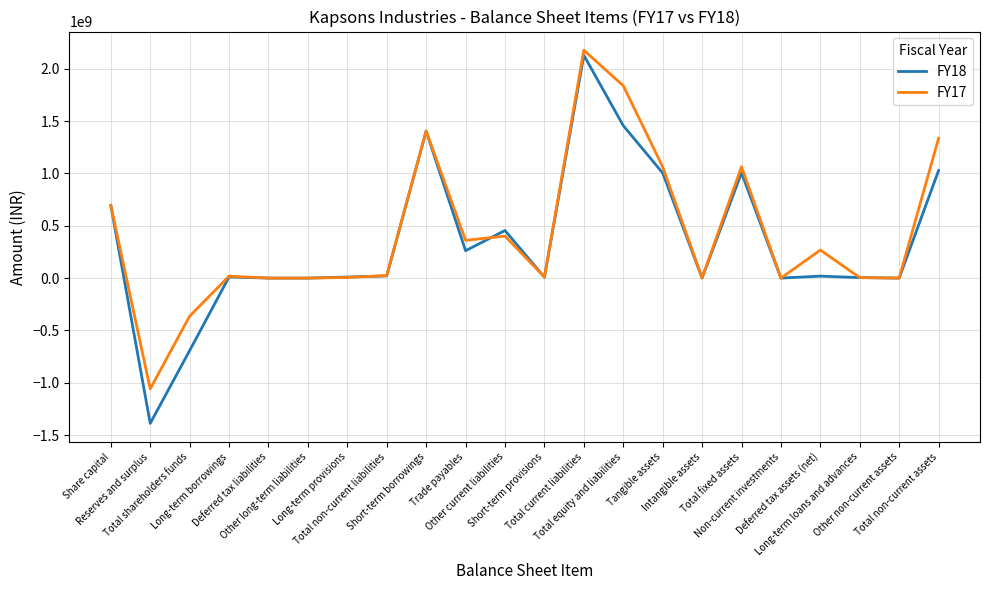

What is the approximate value of FY17 at Total shareholders funds, to the nearest 50?

-363516050